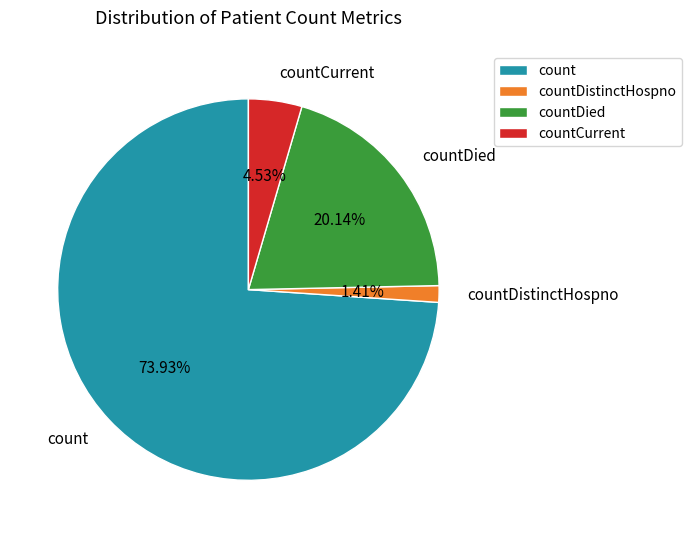

To the nearest percent, what is the difference between the largest and smallest slice percentages?

73%